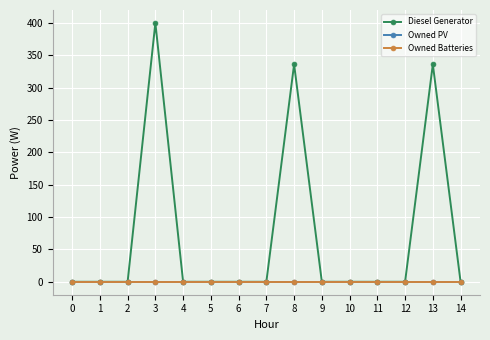

True or false: Owned Batteries has more than 0 points higher than both neighbors.

False